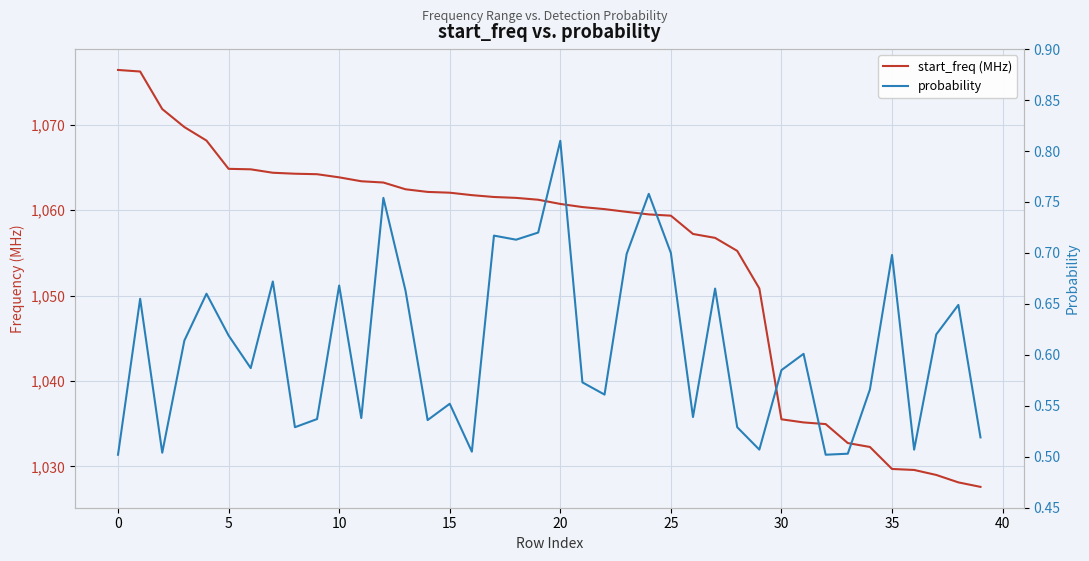

The value of probability at 40 is 0.8. True or false?

False